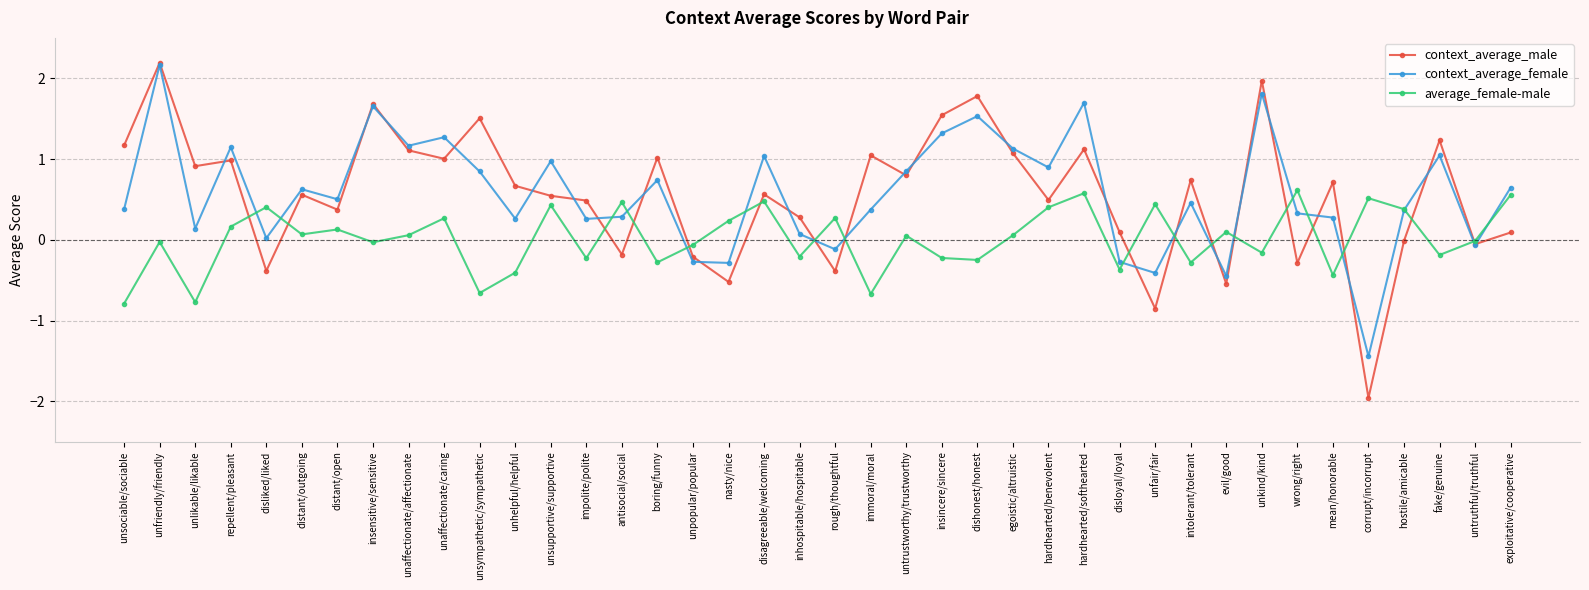

What is the approximate value of context_average_male at unfair/fair?

-0.9